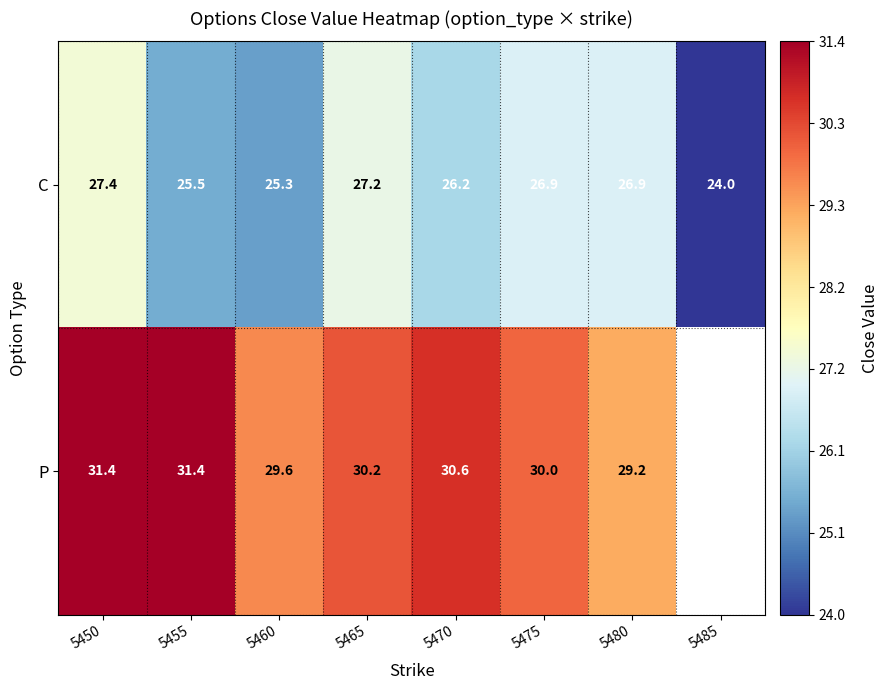

Count the number of data series in this chart.

2